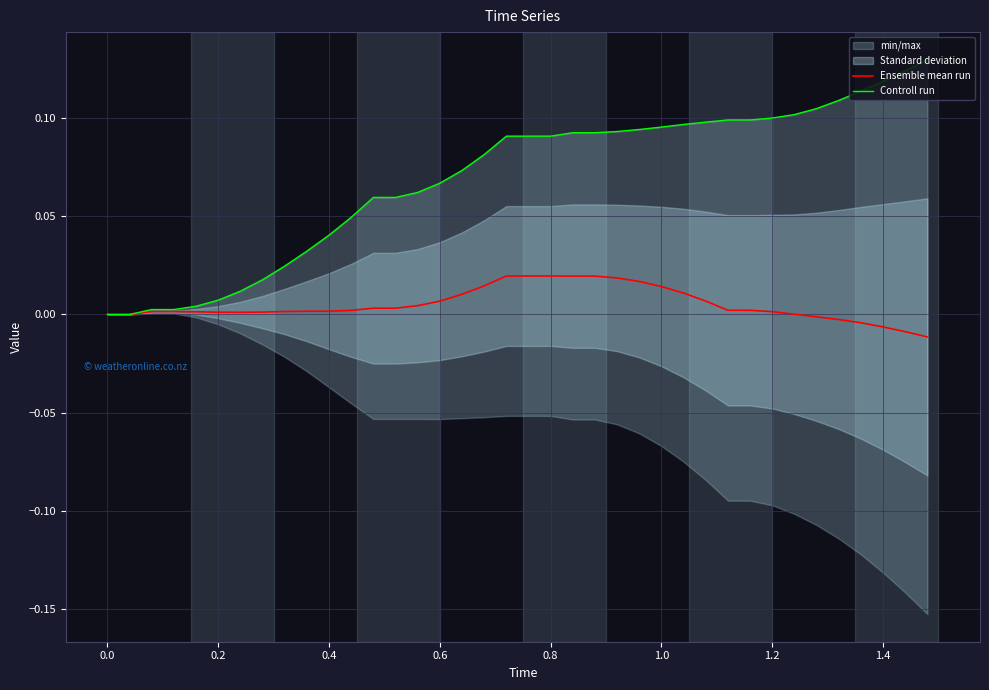

Rank the series by their average value, from lowest to highest.

Ensemble mean run, Controll run